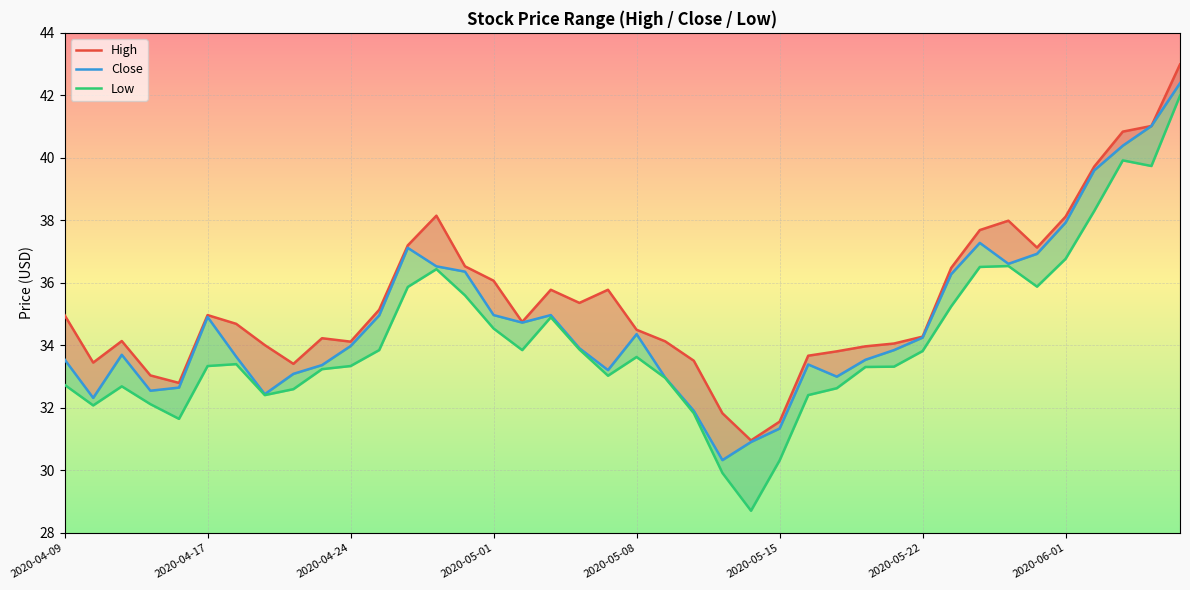

What is the difference between the highest and lowest values at 18?

1.5